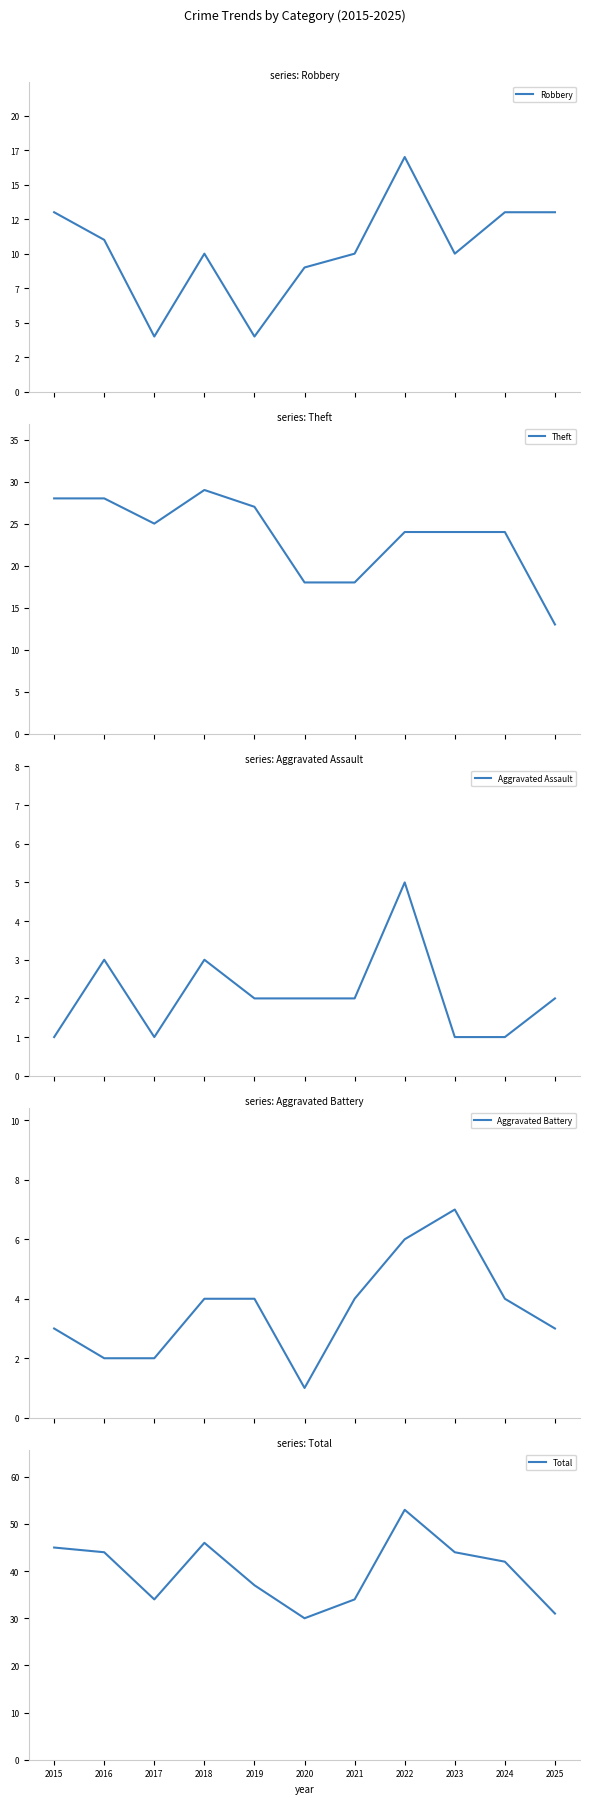

What value does the Total series have at 2019, to the nearest 10?

40